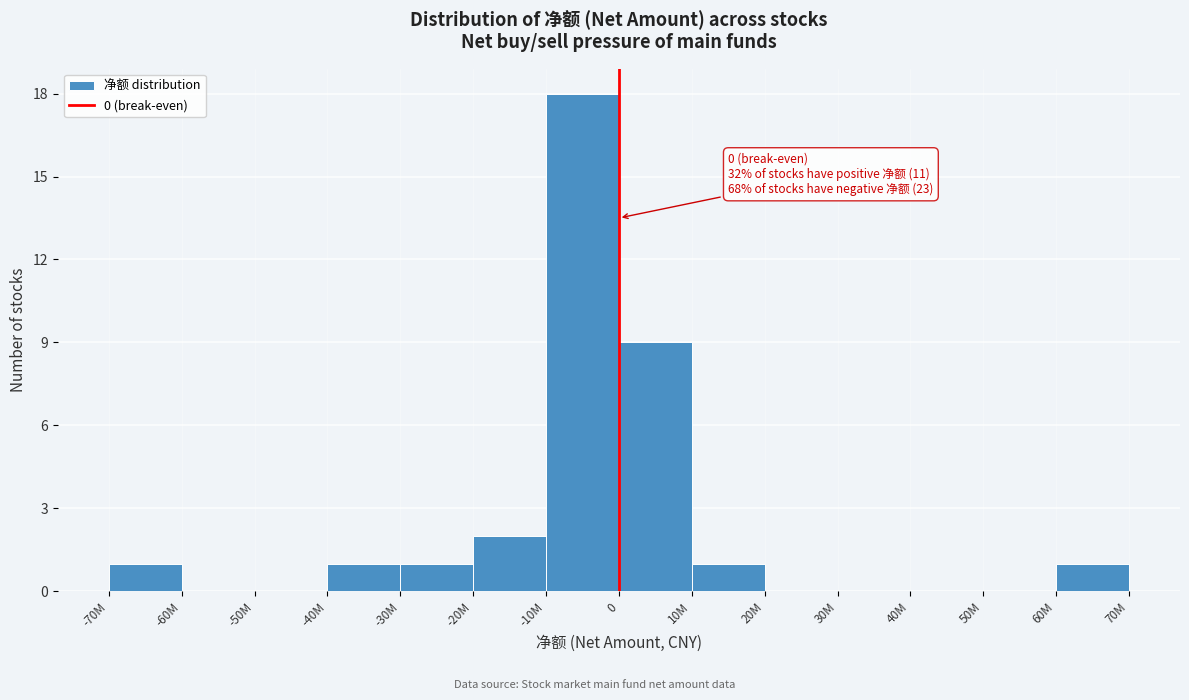

Reading left to right, list all the values displayed in this chart.

-70M=1	-60M=0	-50M=0	-40M=1	-30M=1	-20M=2	-10M=18	0=9	10M=1	20M=0	30M=0	40M=0	50M=0	60M=1